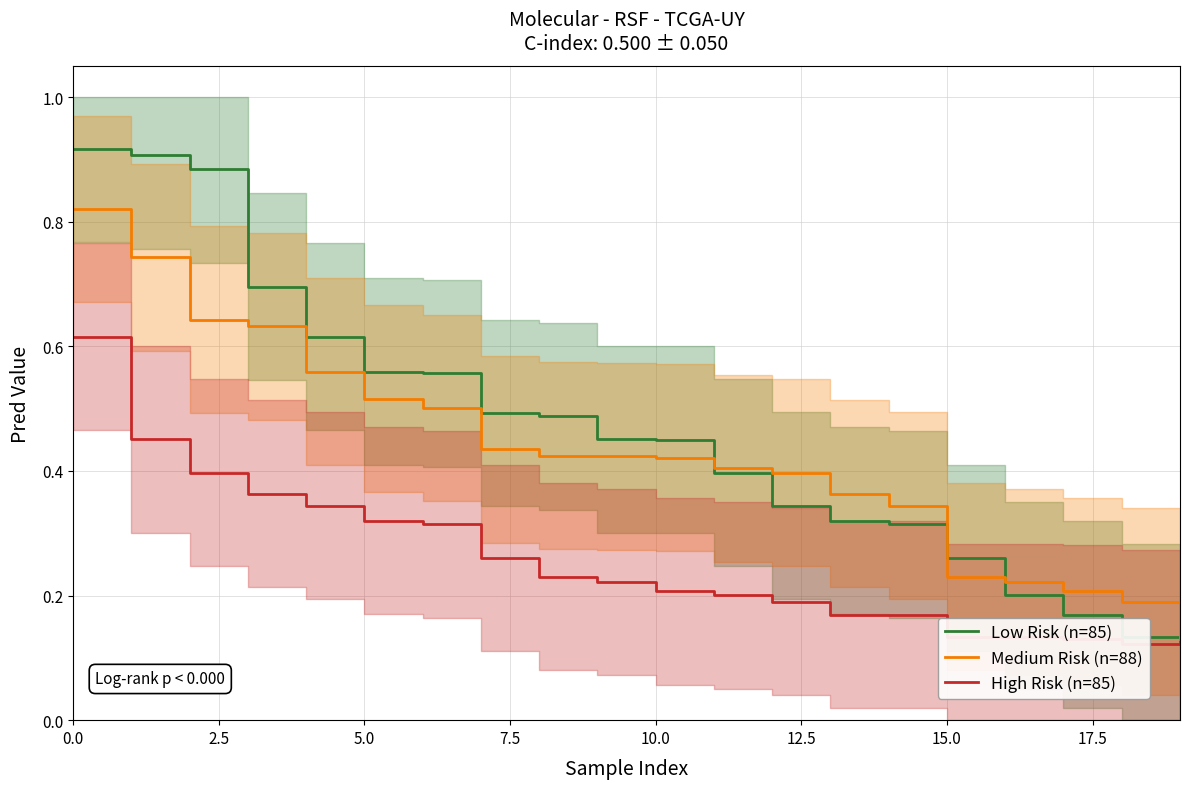

True or false: Low Risk (n=85) has a value of 0.4 at 0.0.

False